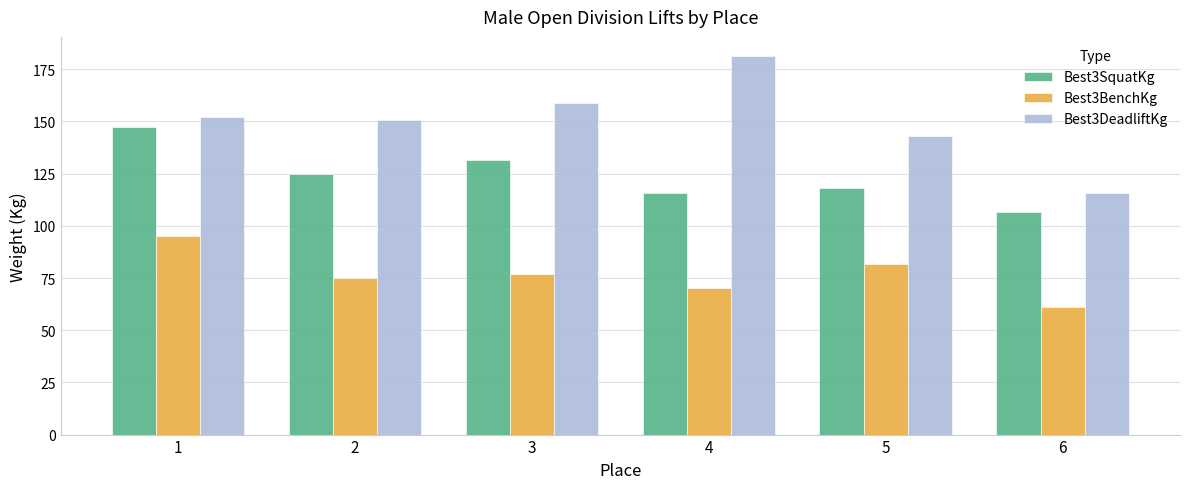

Rank the series by their average value, from highest to lowest.

Best3DeadliftKg, Best3SquatKg, Best3BenchKg